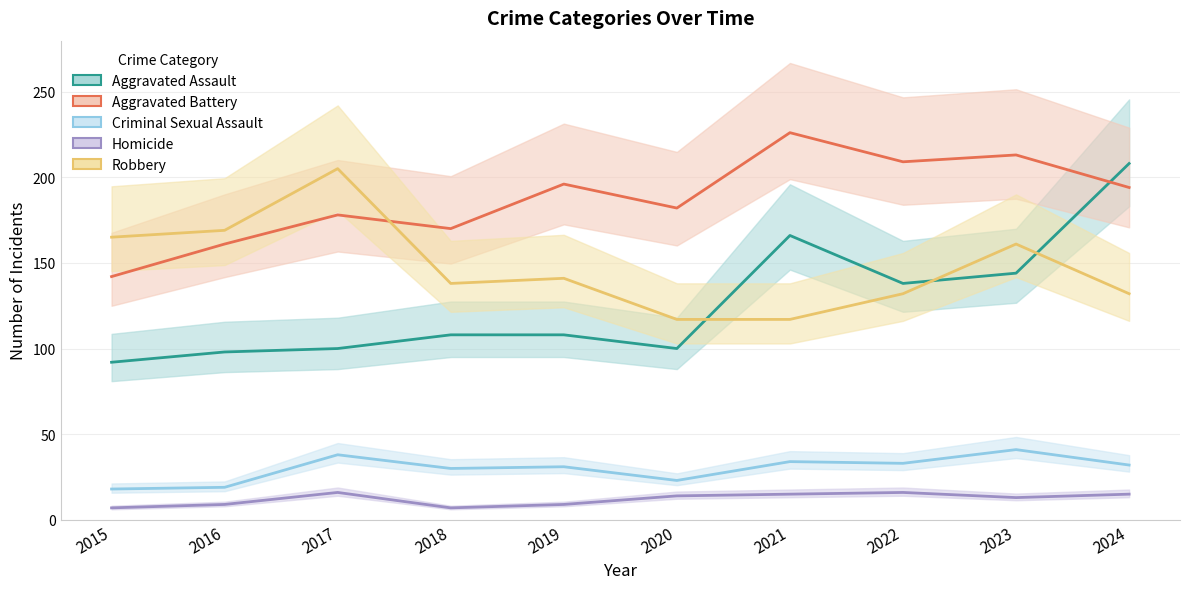

At which label does Robbery reach its peak?

2017